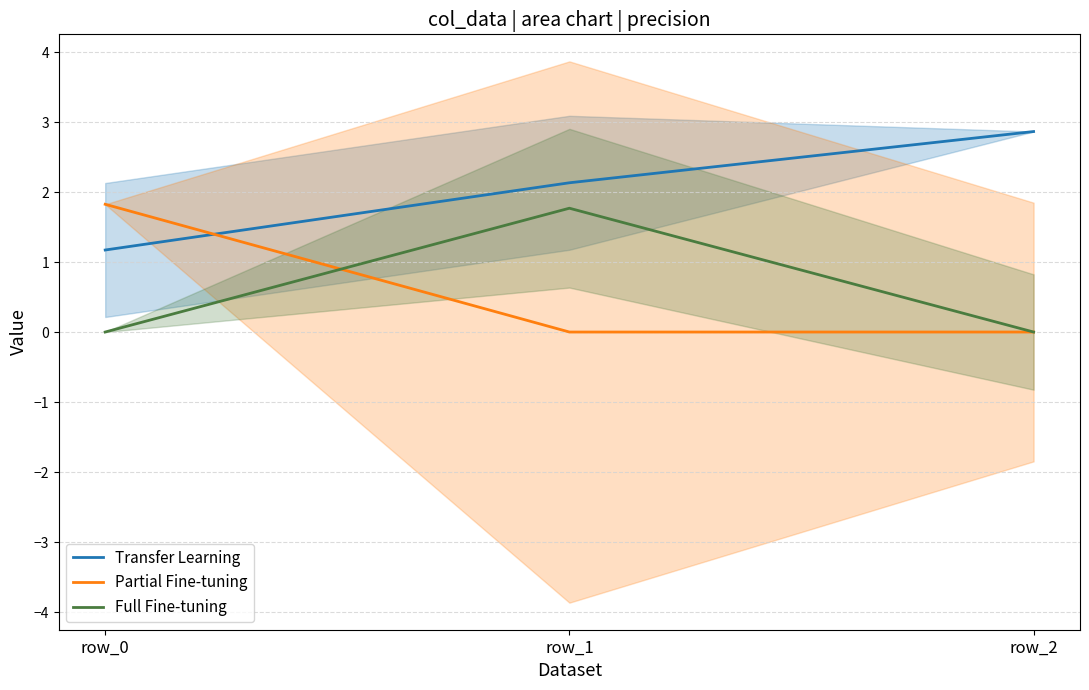

What is the sum of all Transfer Learning values?

6.2